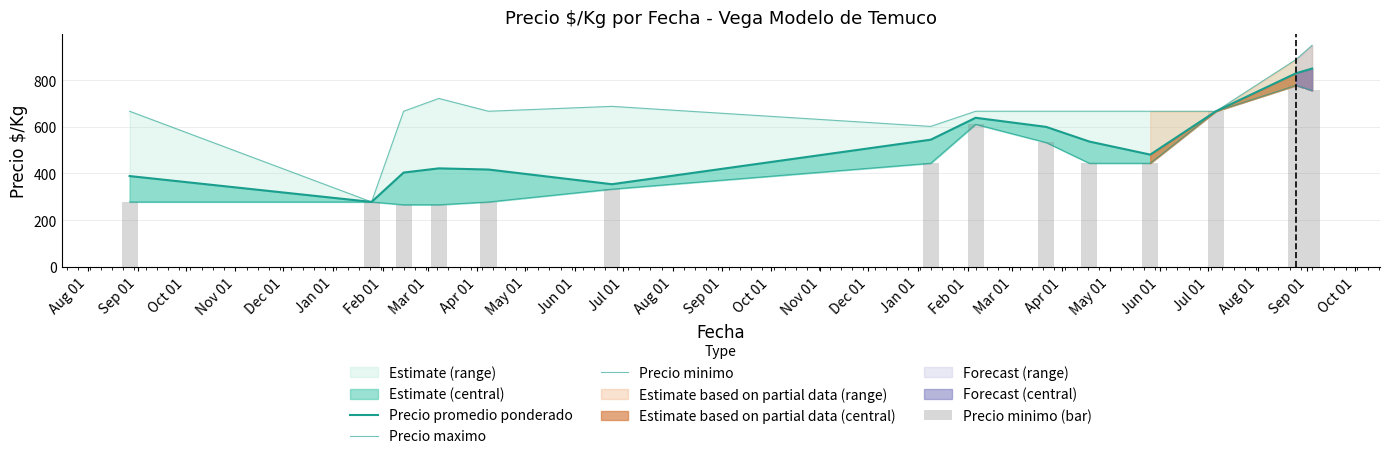

Reading left to right, extract all data points from this chart.

Precio promedio ponderado: 389	278	404	422	417	354	545	639	600	537	481	667	830	850
Precio maximo: 667	278	667	722	667	688	602	667	667	667	667	667	889	950
Precio minimo: 278	278	266	266	278	333	444	611	533	444	444	667	778	756
Precio minimo (bar): 278	278	266	266	278	333	444	611	533	444	444	667	778	756